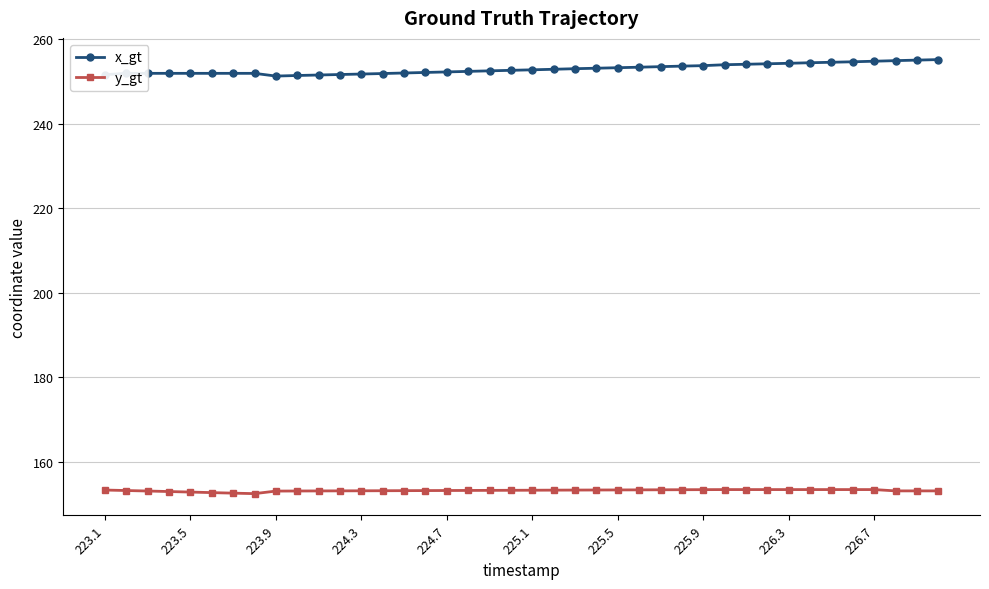

List the series in order of their peak value, highest first.

x_gt, y_gt